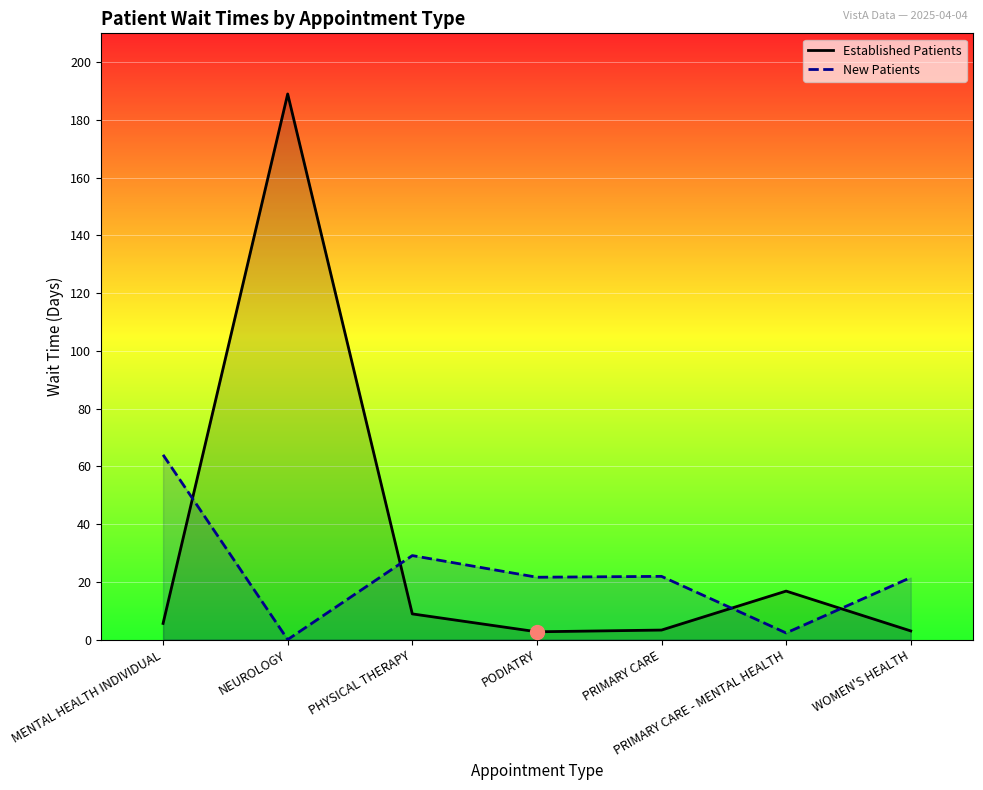

Count the number of categories in the chart.

7